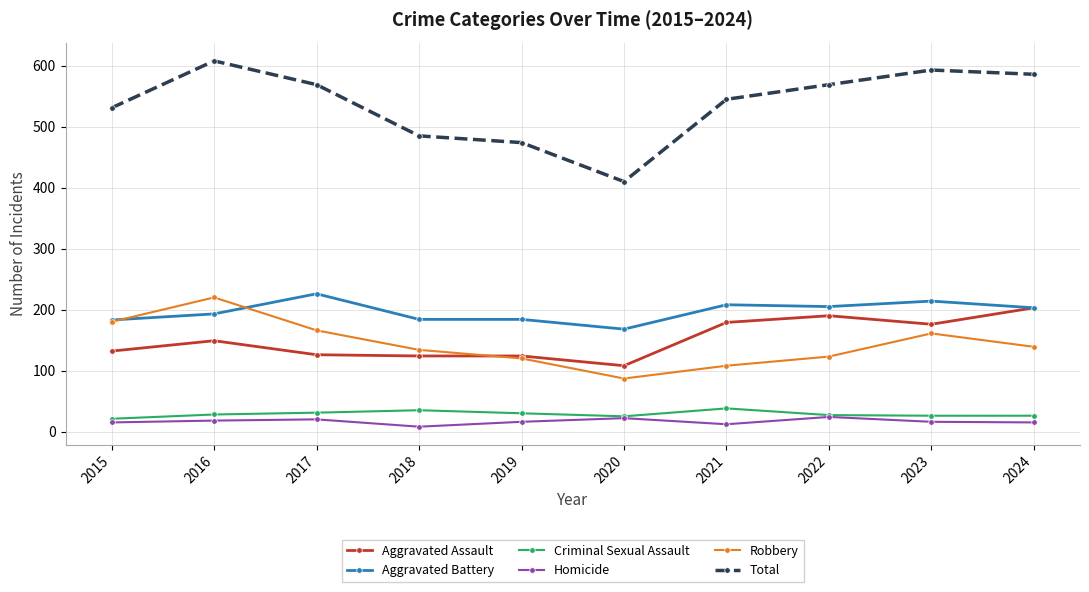

What is the value of the Aggravated Assault point at the 2nd from the left?

149